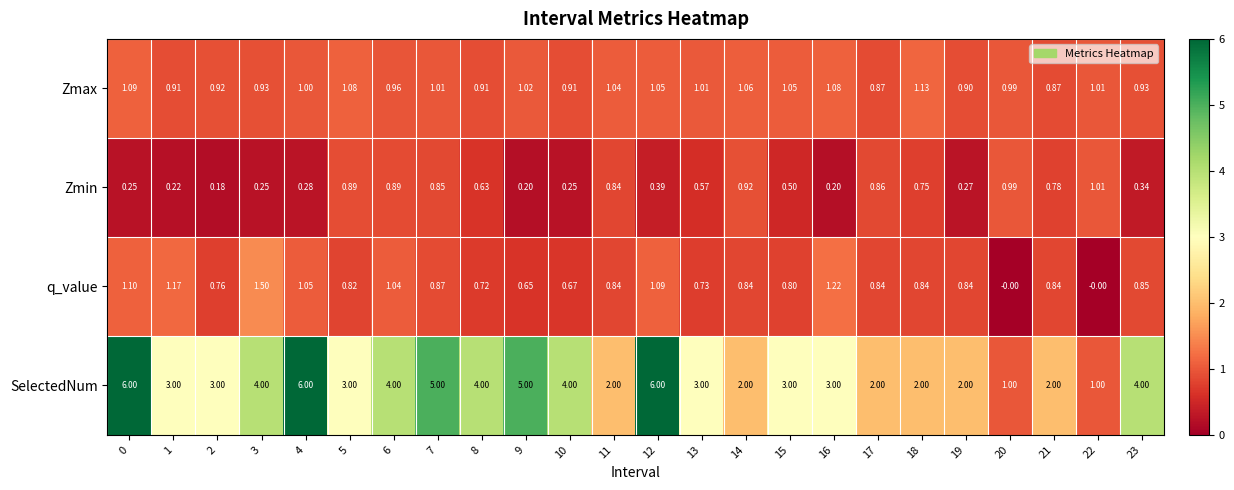

Which series has the largest range (max minus min)?

SelectedNum